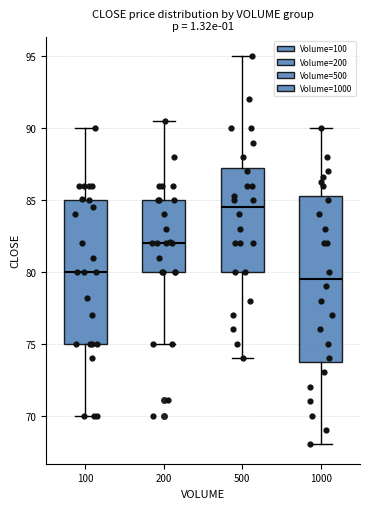

Which box is the tallest, from its lower edge to its upper edge?

1000